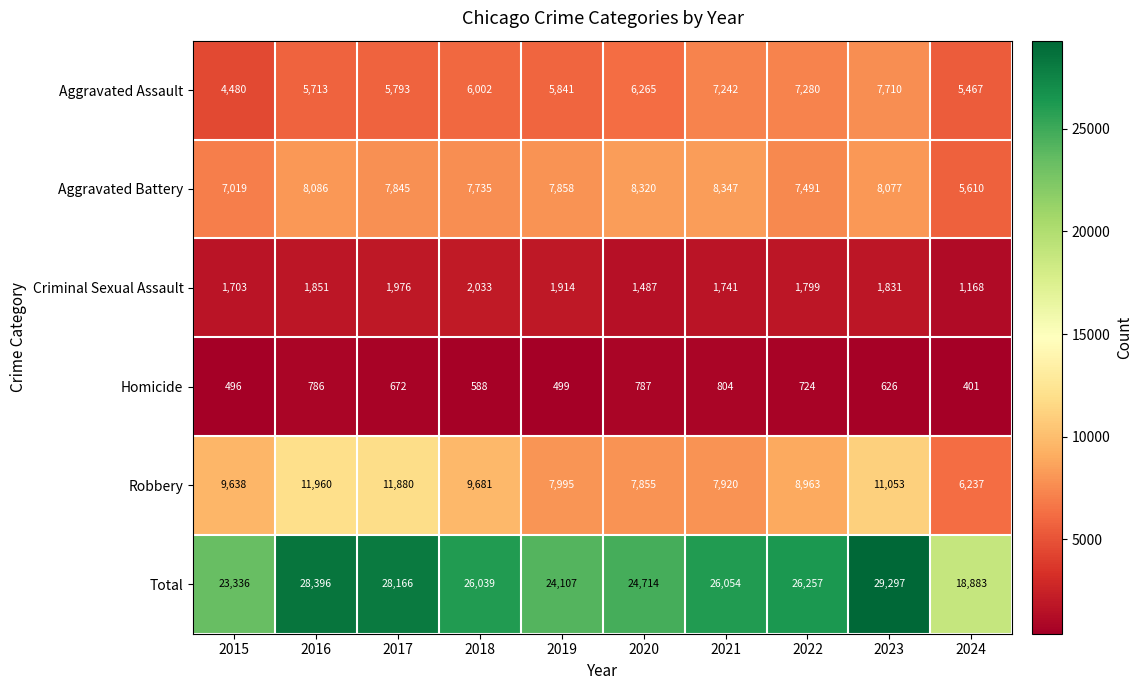

The Aggravated Battery series shows 8347 at 2021. True or false?

True